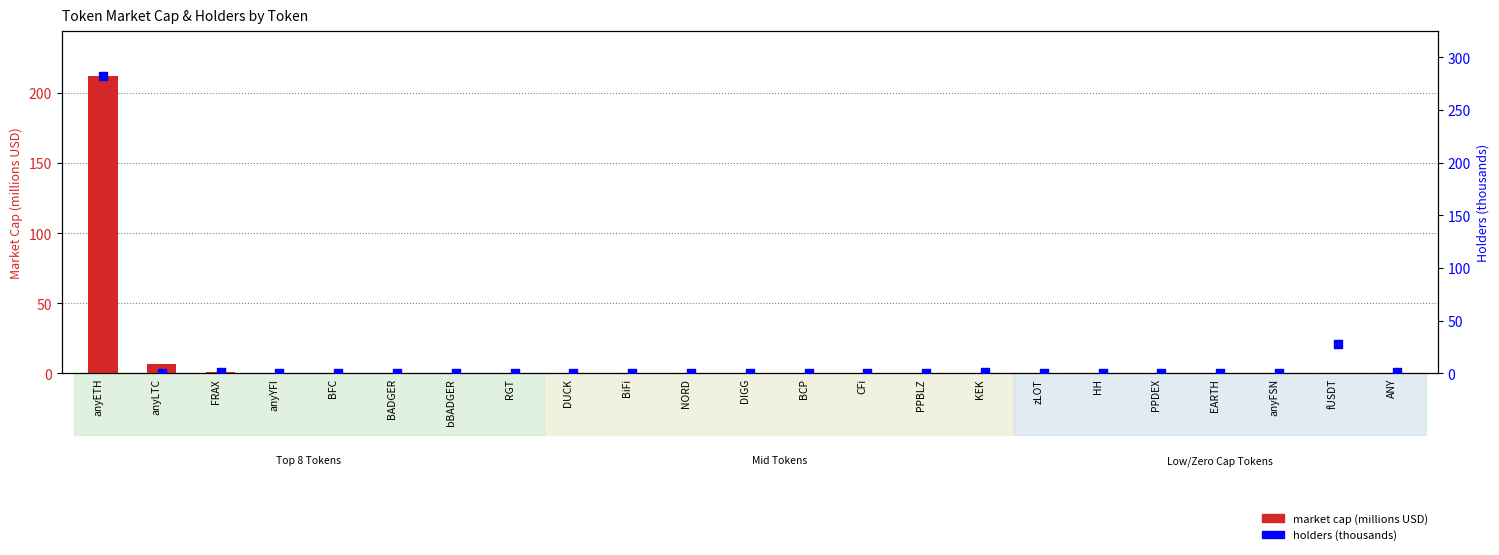

What are all the series names shown in the legend?

market cap (millions USD), holders (thousands)